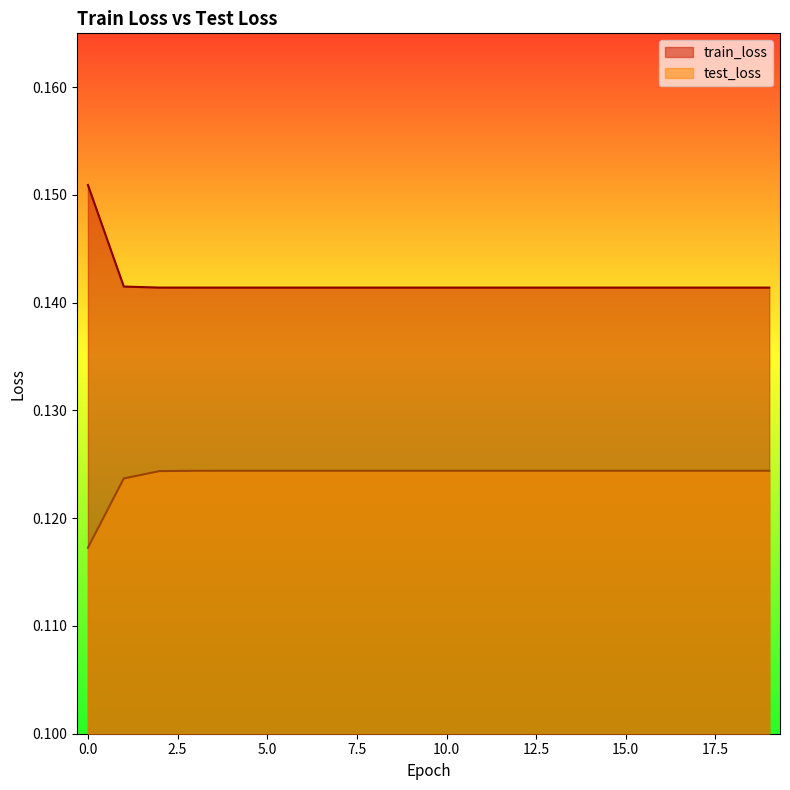

What value does the train_loss series have at 19?

0.1